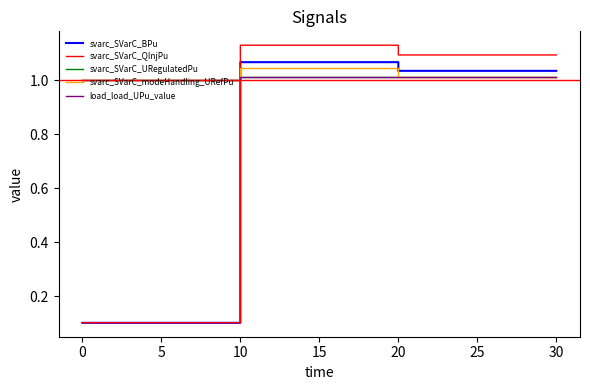

Which has a higher value, 20 or 0?

20